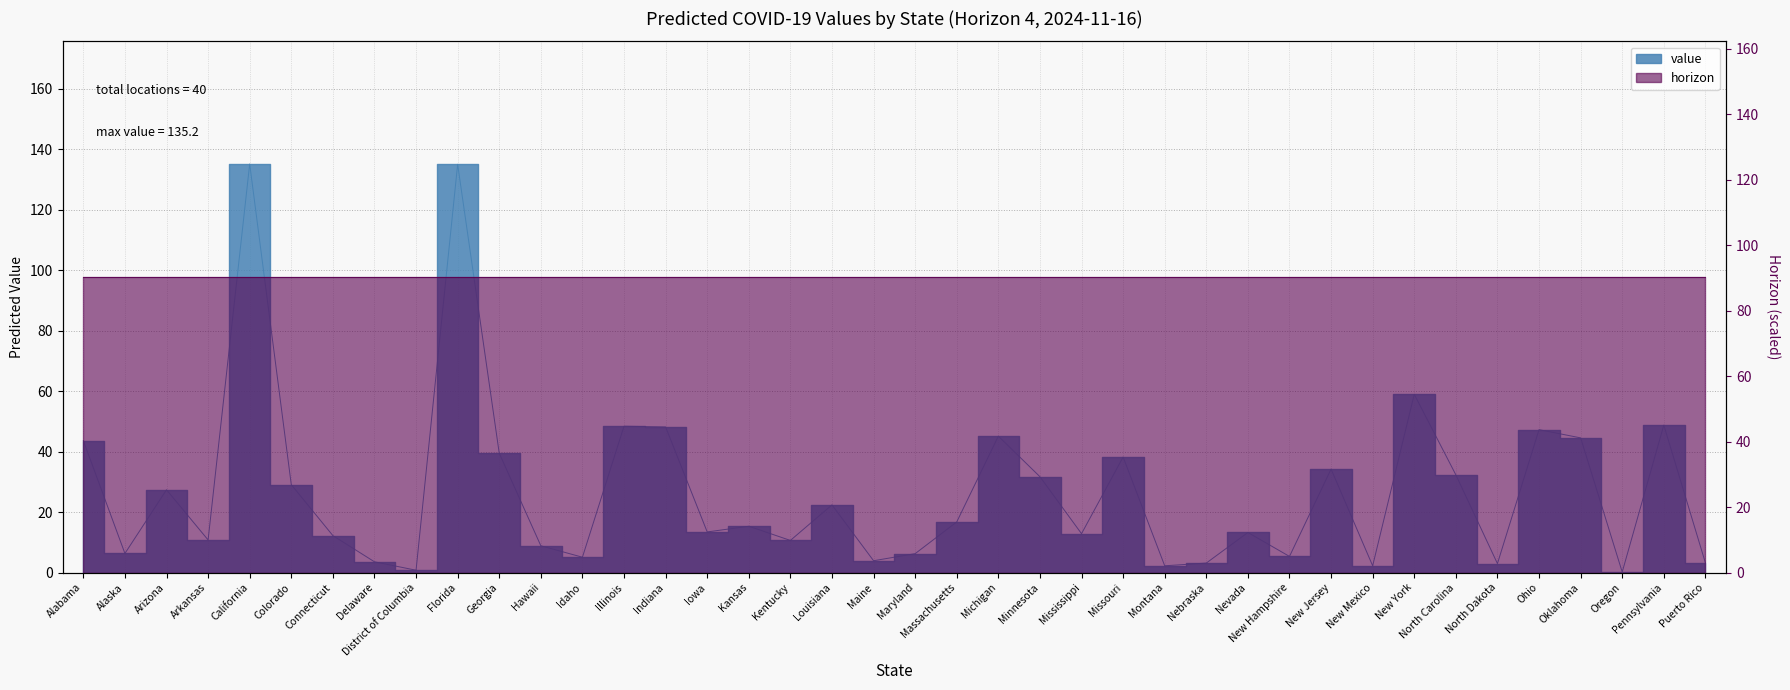

What is the approximate value at Connecticut?

12.2